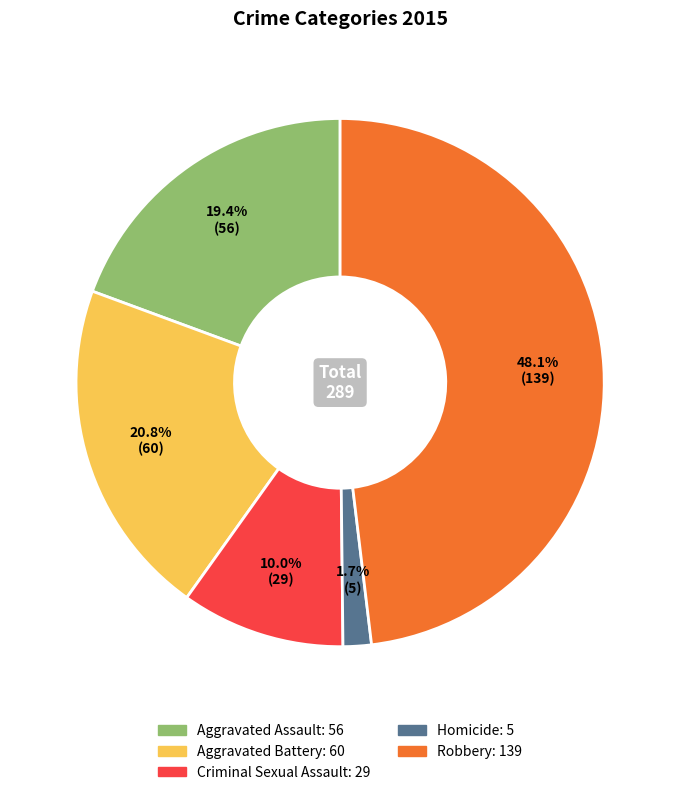

Count the number of slices in the pie.

5